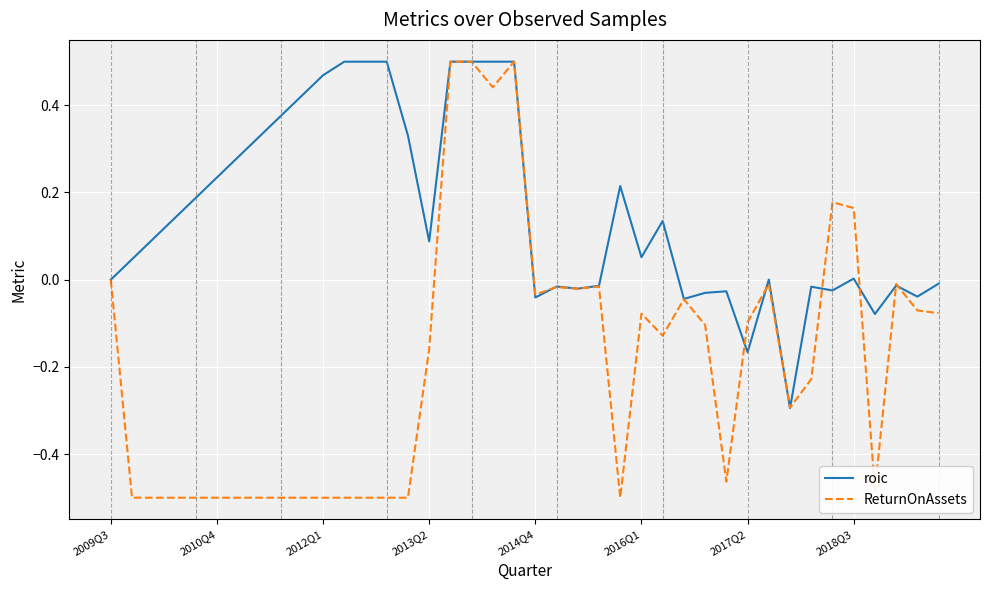

Which series has the largest range (max minus min)?

ReturnOnAssets